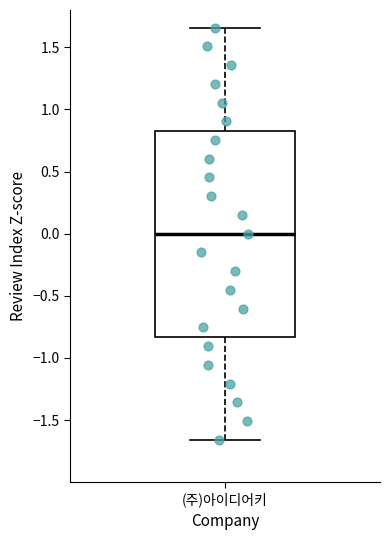

Where is the lower edge of the box for (주)아이디어키 on the y-axis? The values are not printed on the chart, so give them approximately, as read against the axis.

-0.85